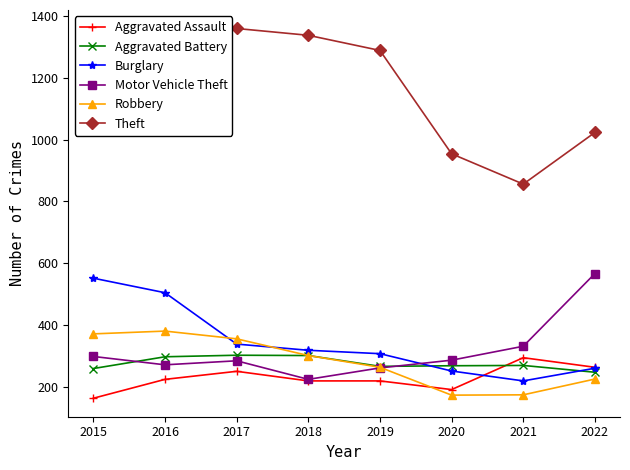

The Aggravated Battery series shows 302 at 2018. True or false?

True